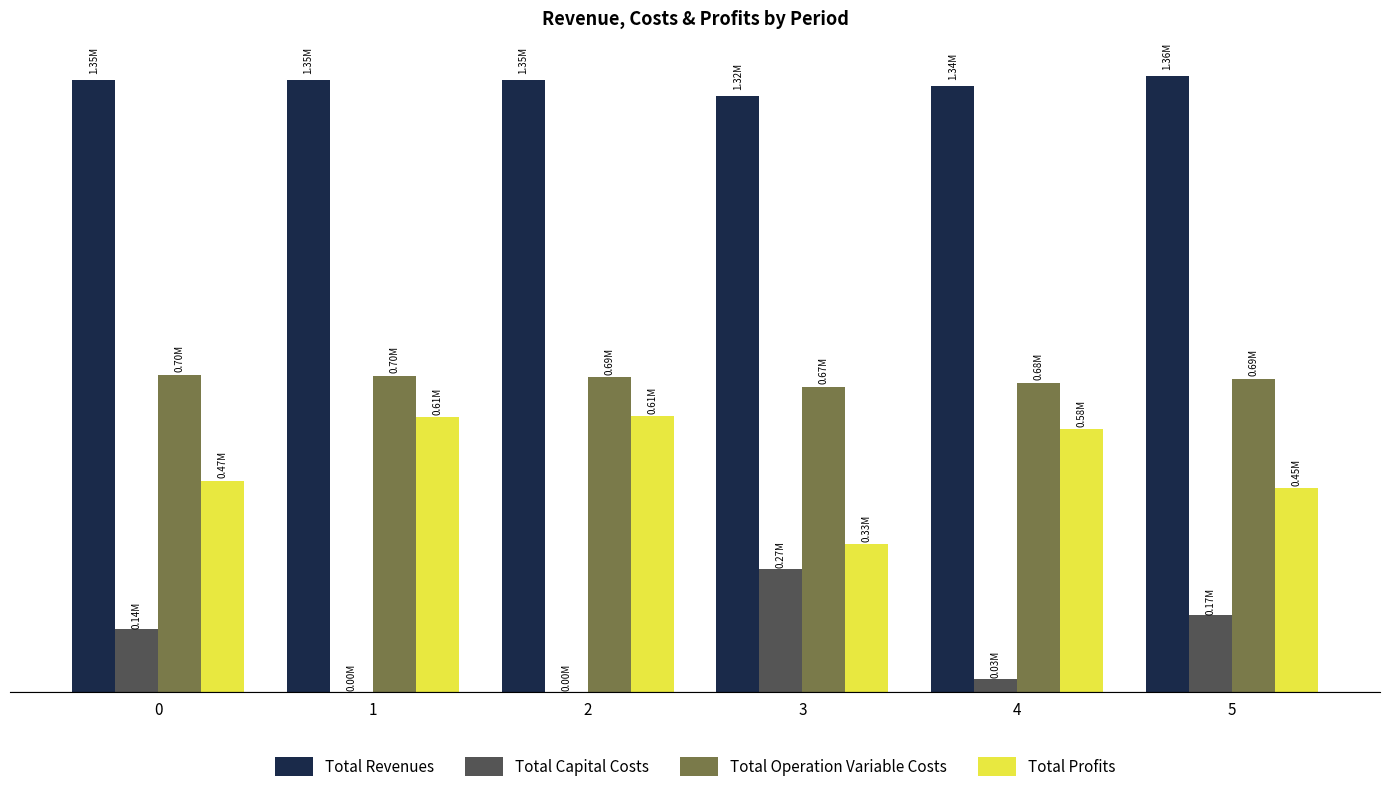

Are the bars horizontal?

No